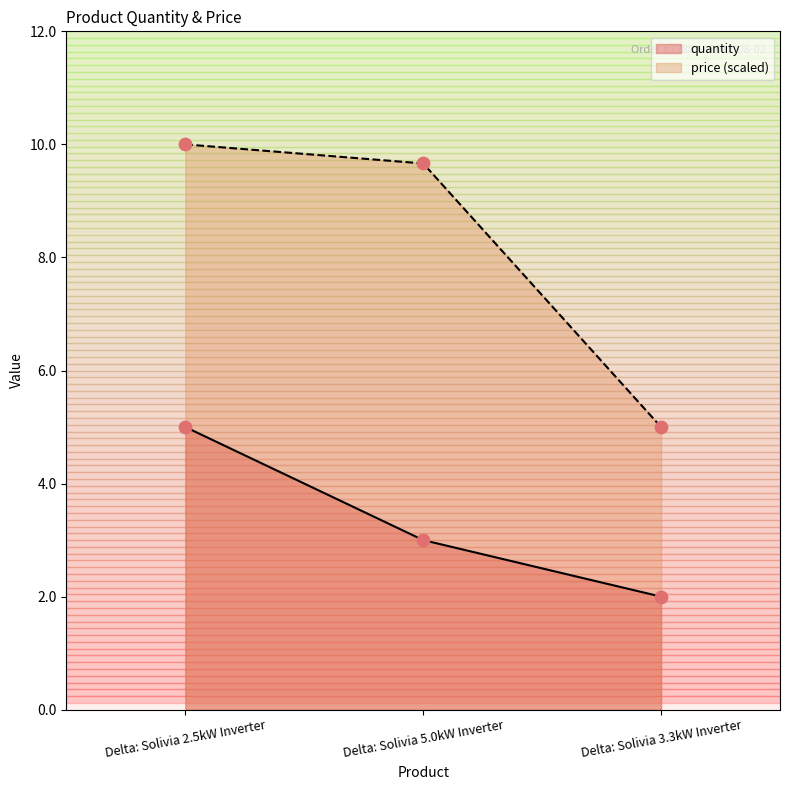

Which series contains the highest Y value?

price